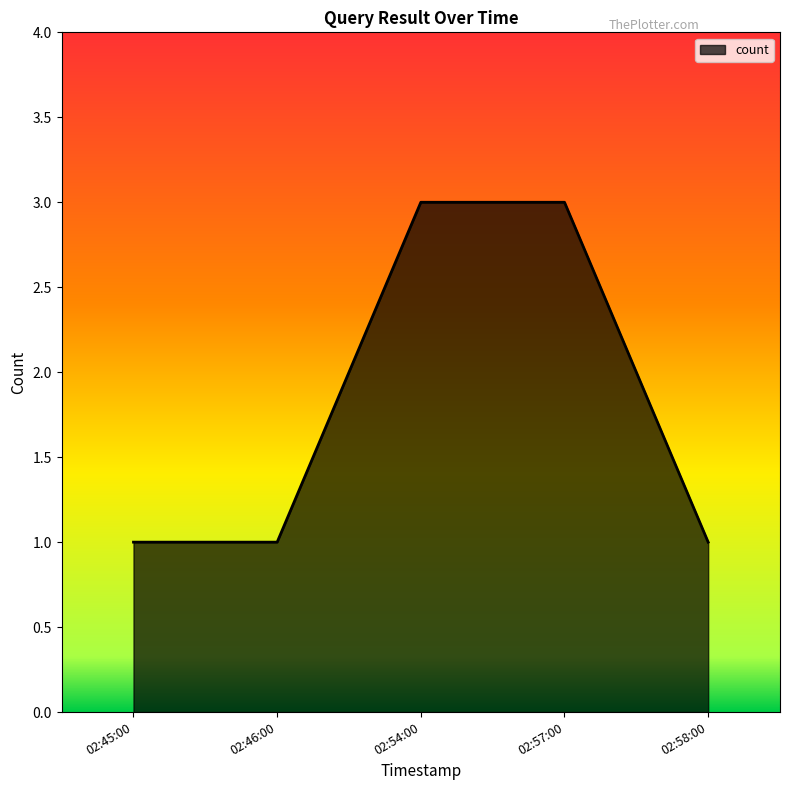

How many distinct data groups are displayed?

1